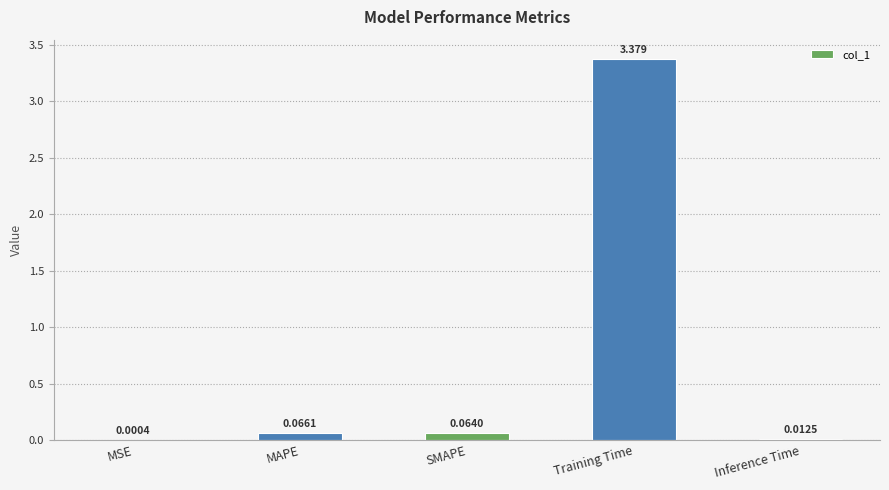

Between Training Time and SMAPE, which is larger?

Training Time